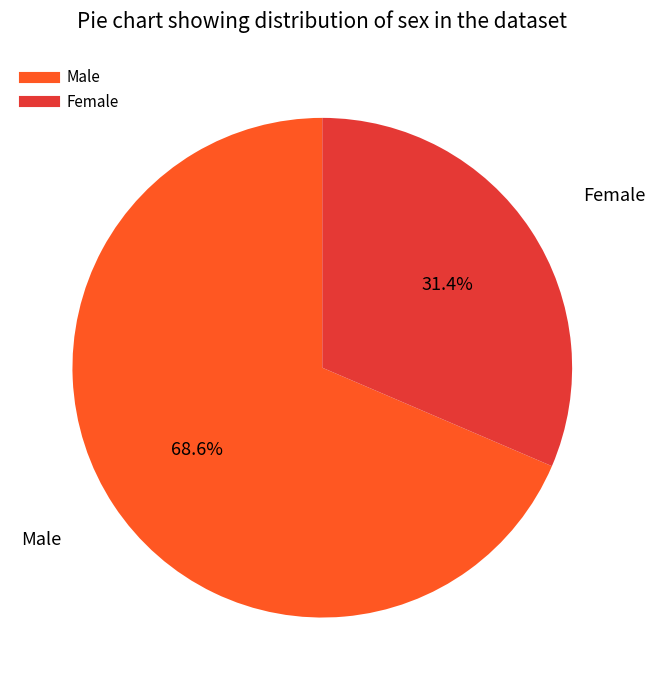

Is there a majority slice in this chart?

Yes